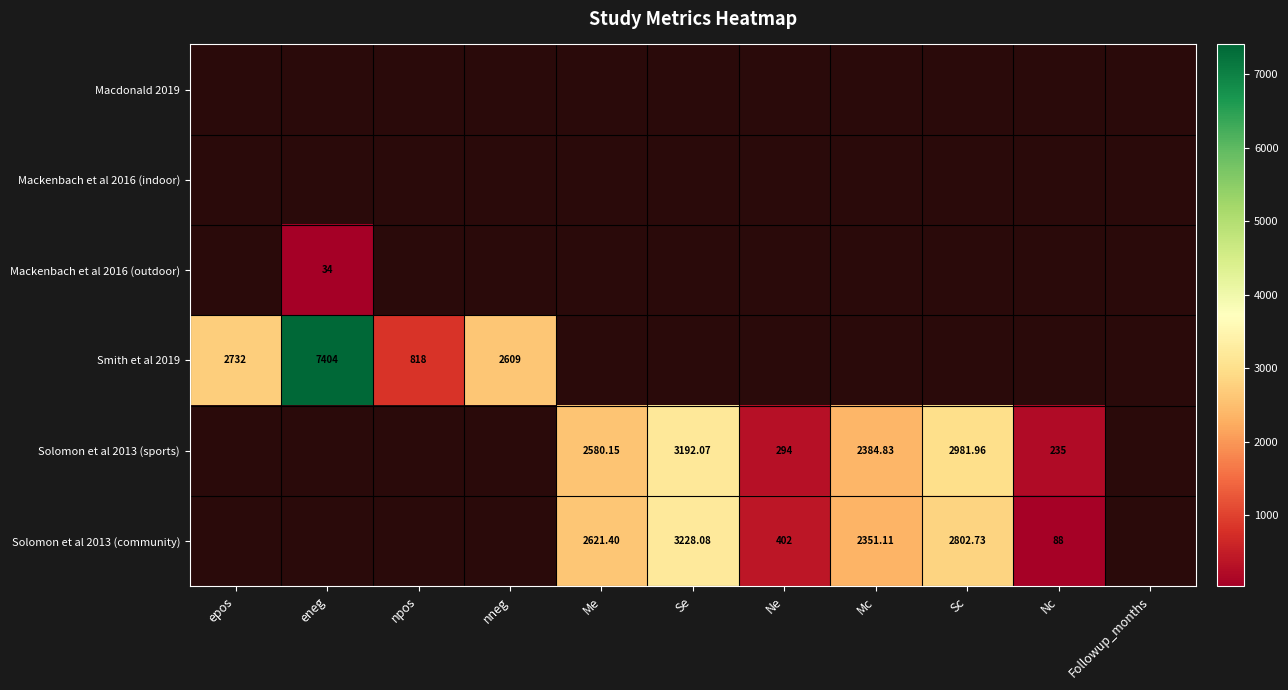

Is the value of Smith et al 2019 at Sc greater than the value of Mackenbach et al 2016 (outdoor) at Ne?

No